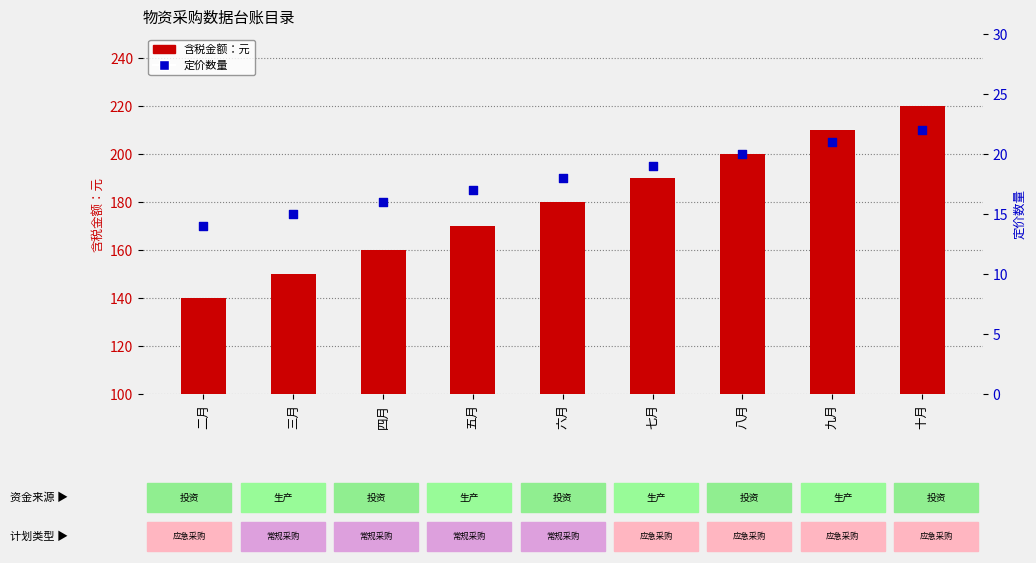

Is the value of 定价数量 at 四月 greater than the value of 含税金额：元 at 六月?

No